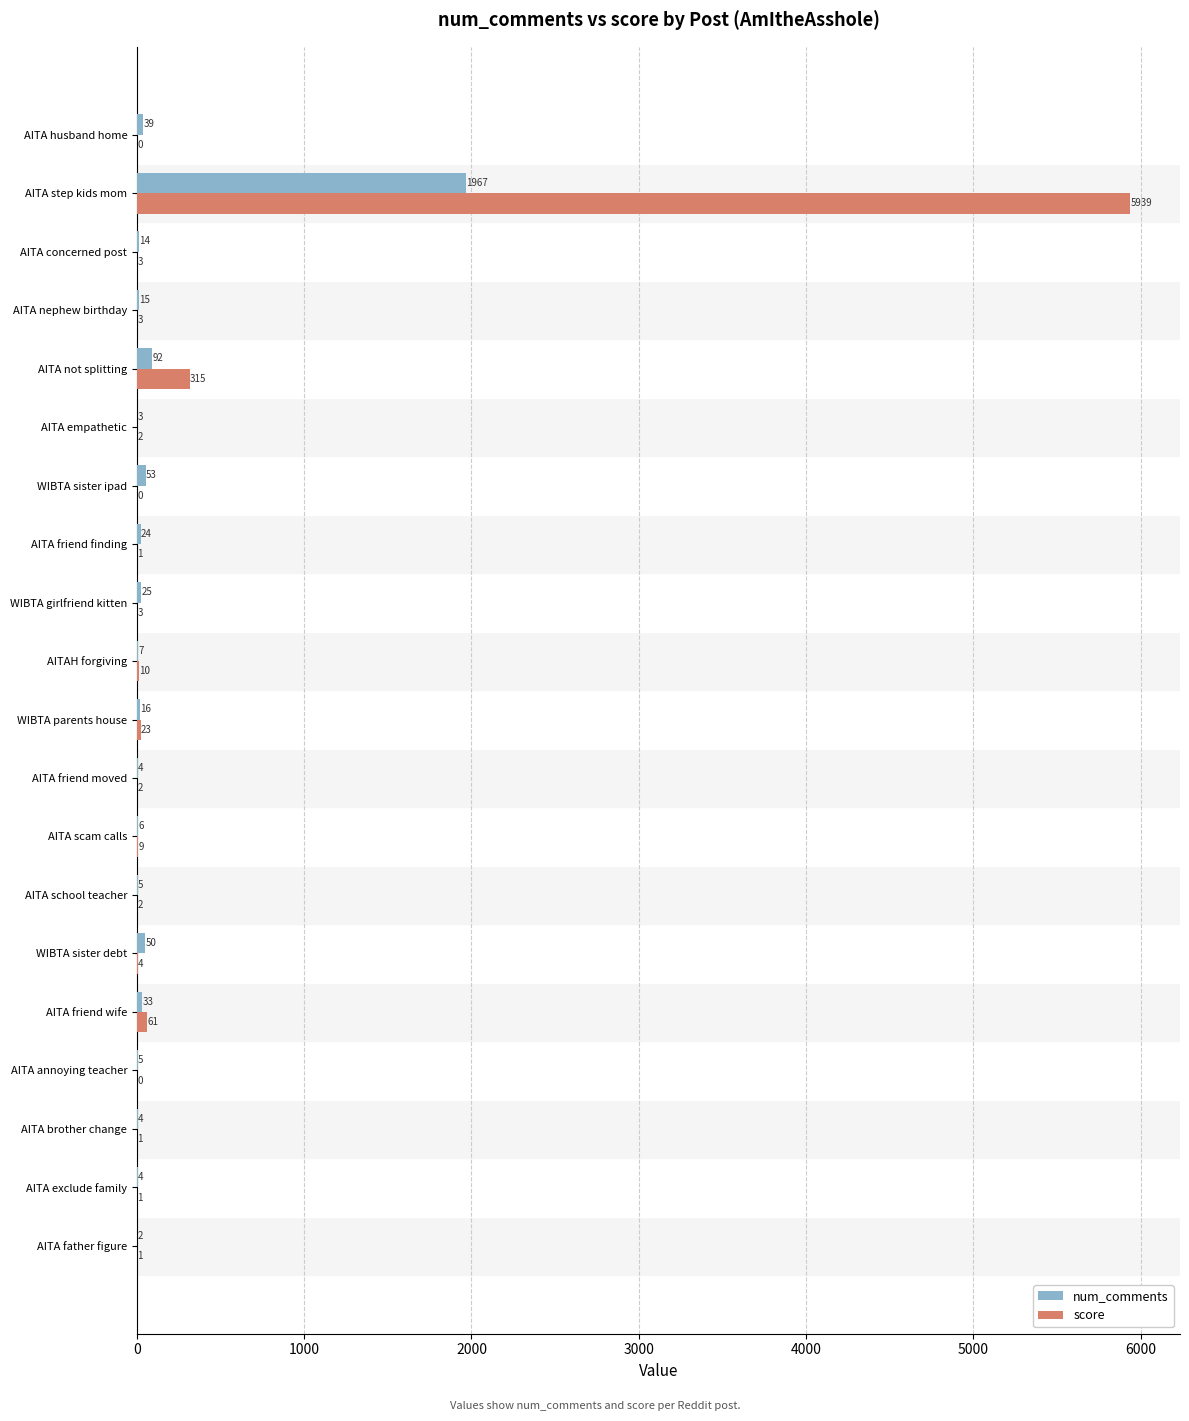

Which series changed the most between WIBTA sister debt and AITA husband home?

num_comments